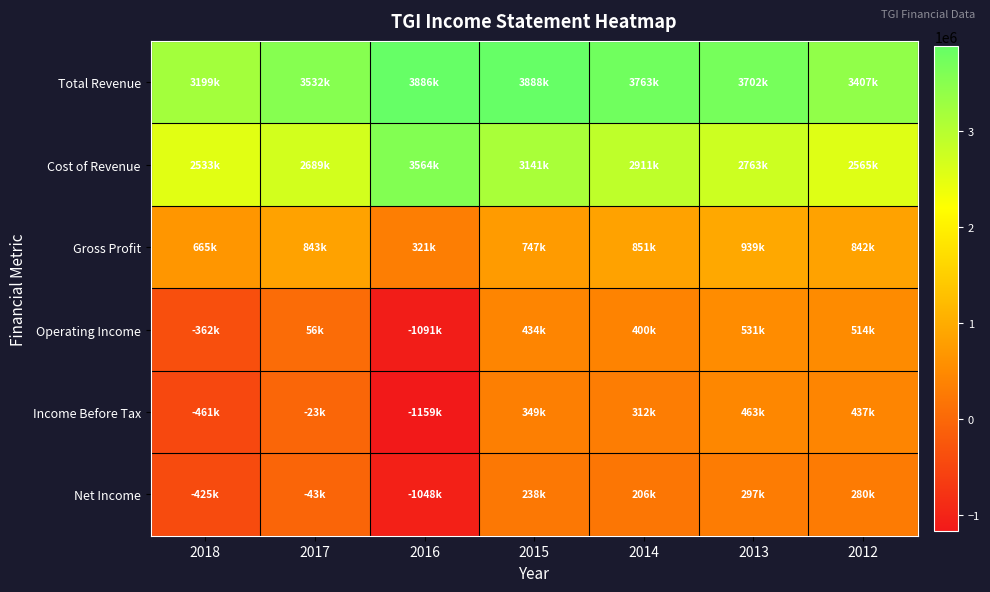

List the series in order of their peak value, lowest first.

Net Income, Income Before Tax, Operating Income, Gross Profit, Cost of Revenue, Total Revenue